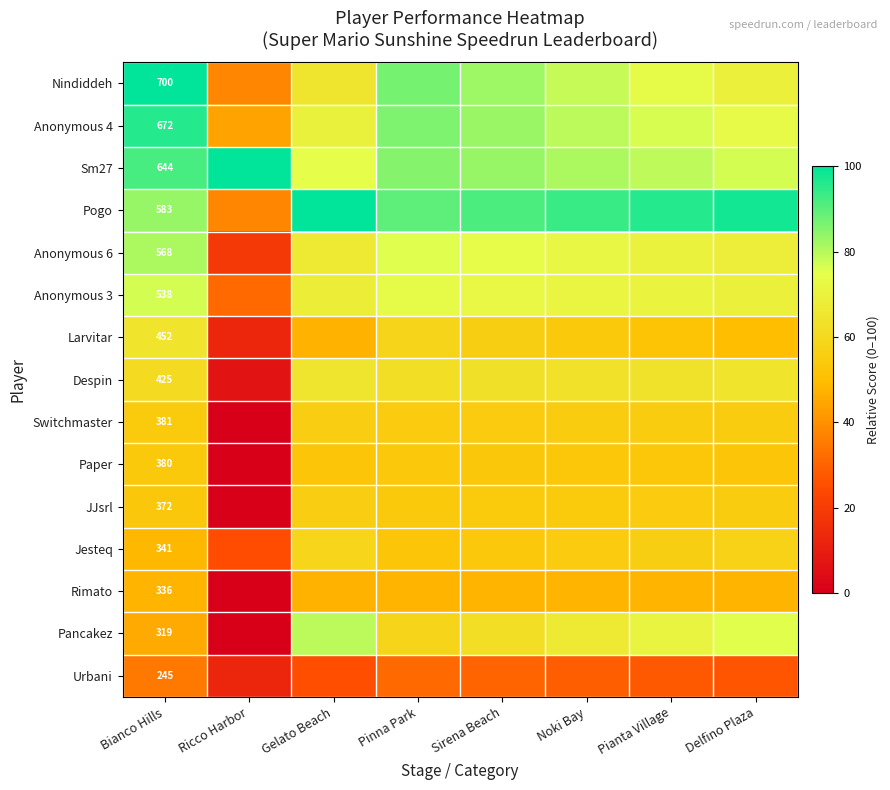

Where is Jesteq nearest to the value 41?

Bianco Hills